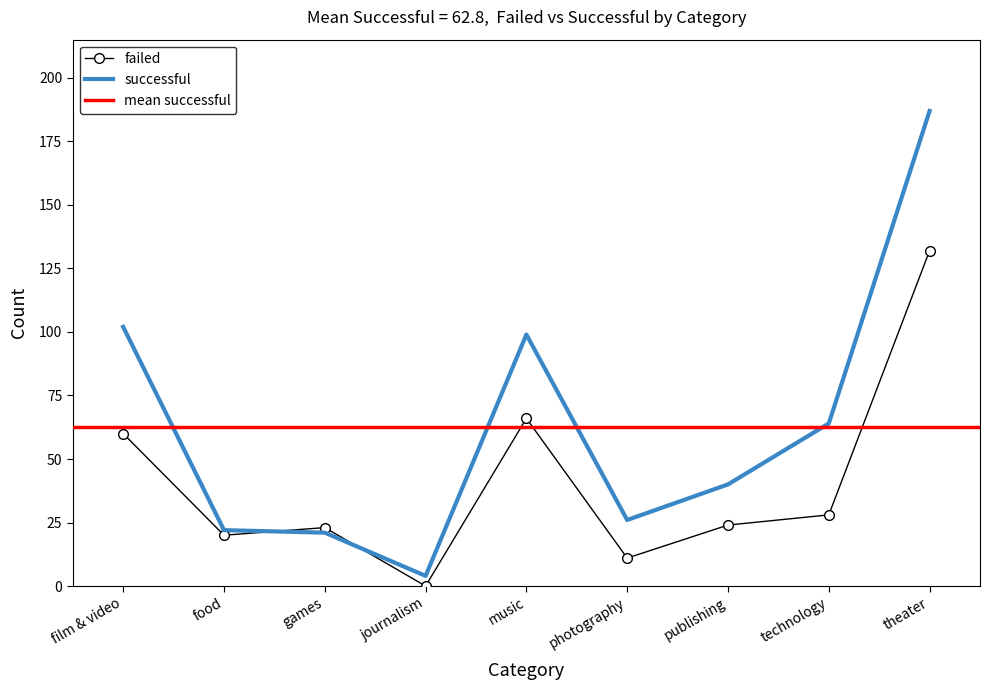

What is the difference between the maximum and minimum values in the successful series?

183